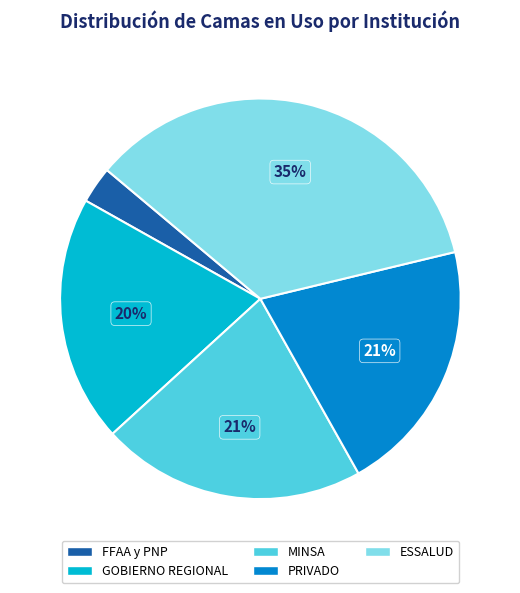

Is it true that MINSA is 21% of the pie?

True